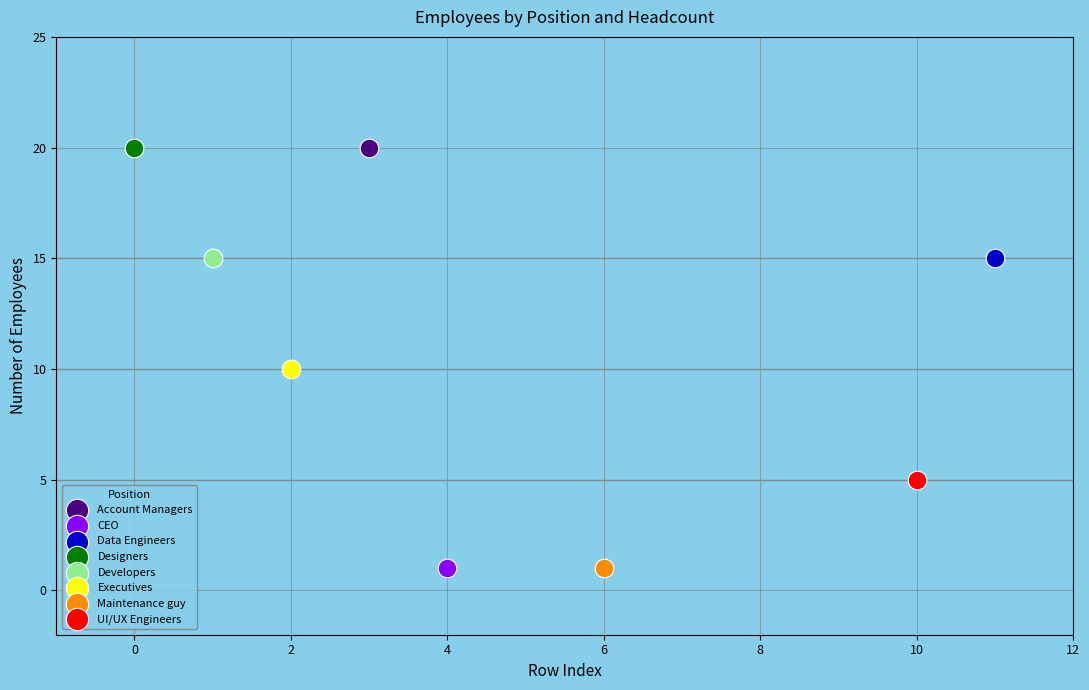

What are all the series names shown in the legend?

Account Managers, CEO, Data Engineers, Designers, Developers, Executives, Maintenance guy, UI/UX Engineers